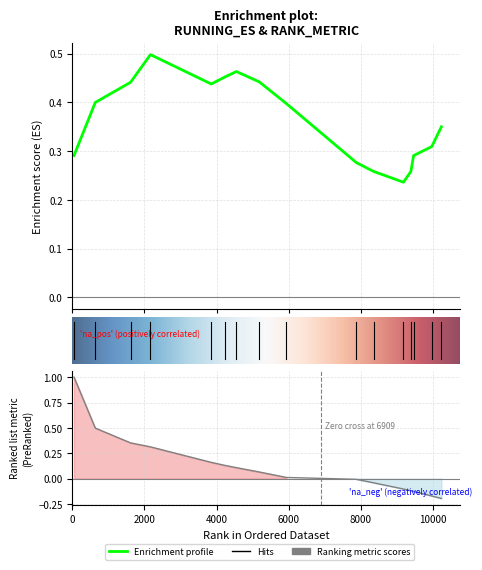

Reading left to right, list all the values displayed in this chart.

RUNNING ES: 0.3	0.4	0.4	0.5	0.4	0.5	0.5	0.4	0.4	0.3	0.3	0.2	0.3	0.3	0.3	0.4
RANK METRIC SCORE: 1.0	0.5	0.4	0.3	0.2	0.1	0.1	0.1	0.0	-0.0	-0.0	-0.1	-0.1	-0.1	-0.2	-0.2